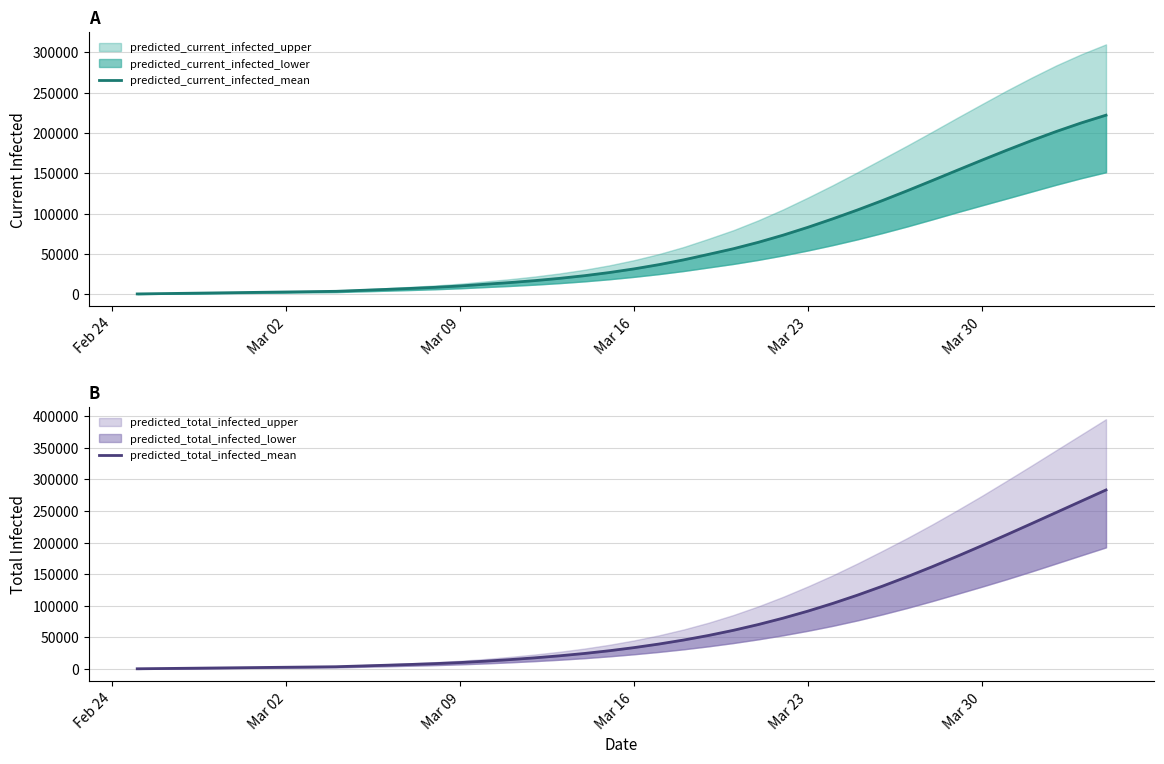

How many values in the predicted_current_infected_mean series exceed 31456?

19